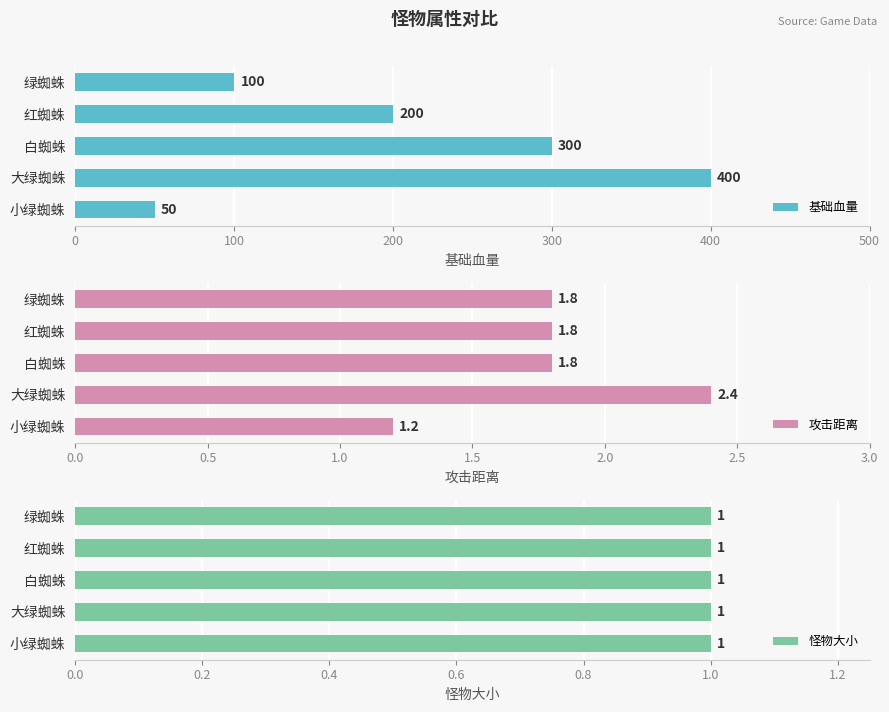

What is the average value of the 基础血量 series?

210